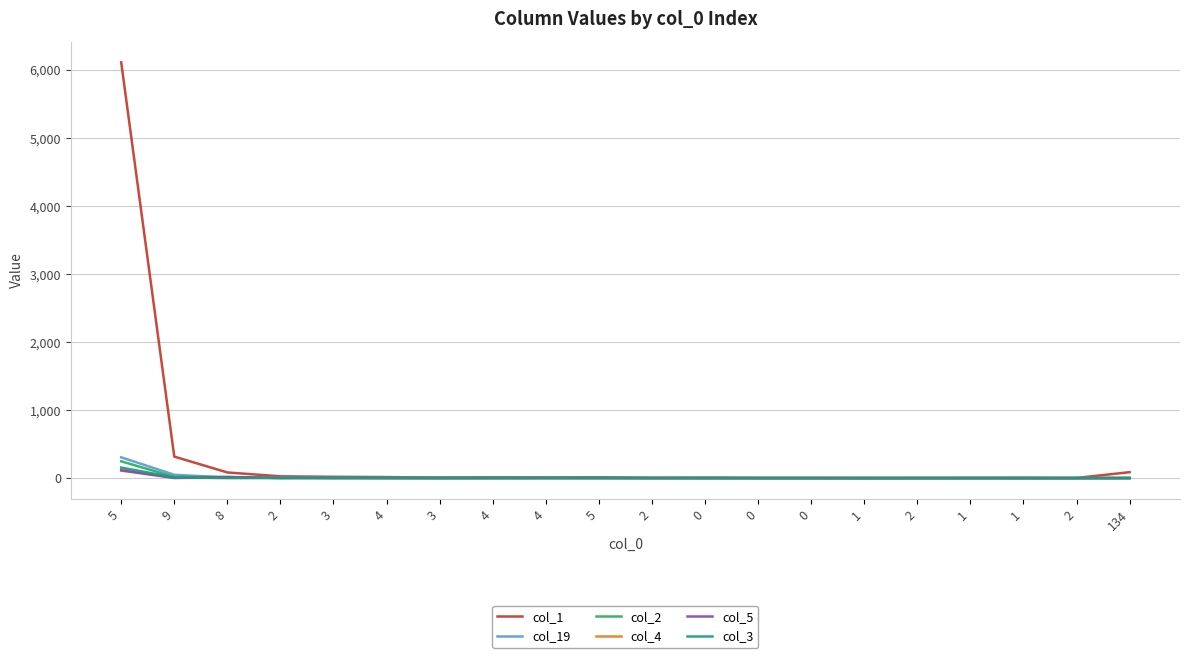

Between which two adjacent categories do col_19 and col_1 first intersect?

0 and 1